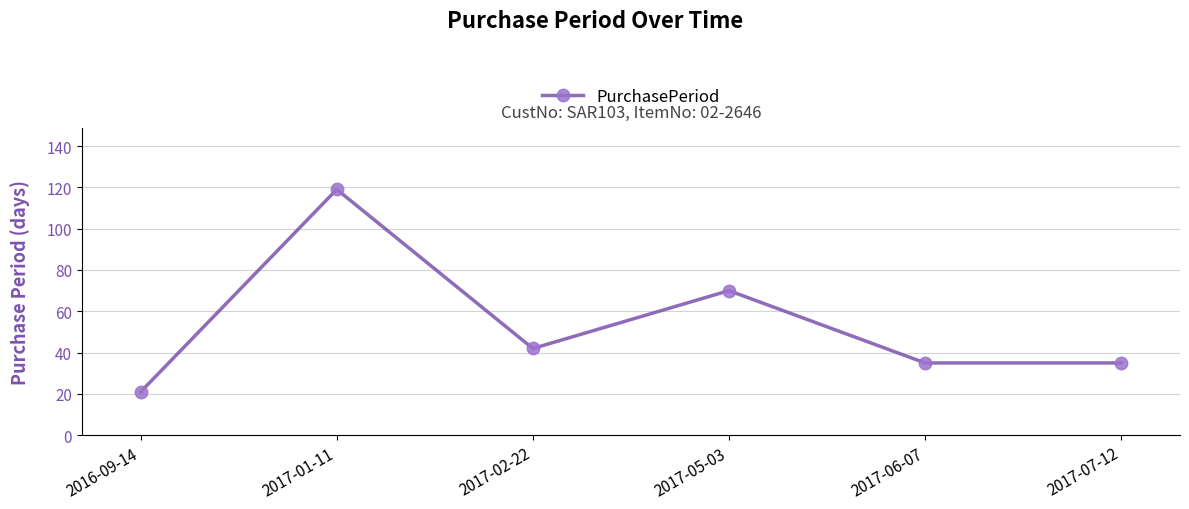

Does the chart have visible grid lines?

Yes